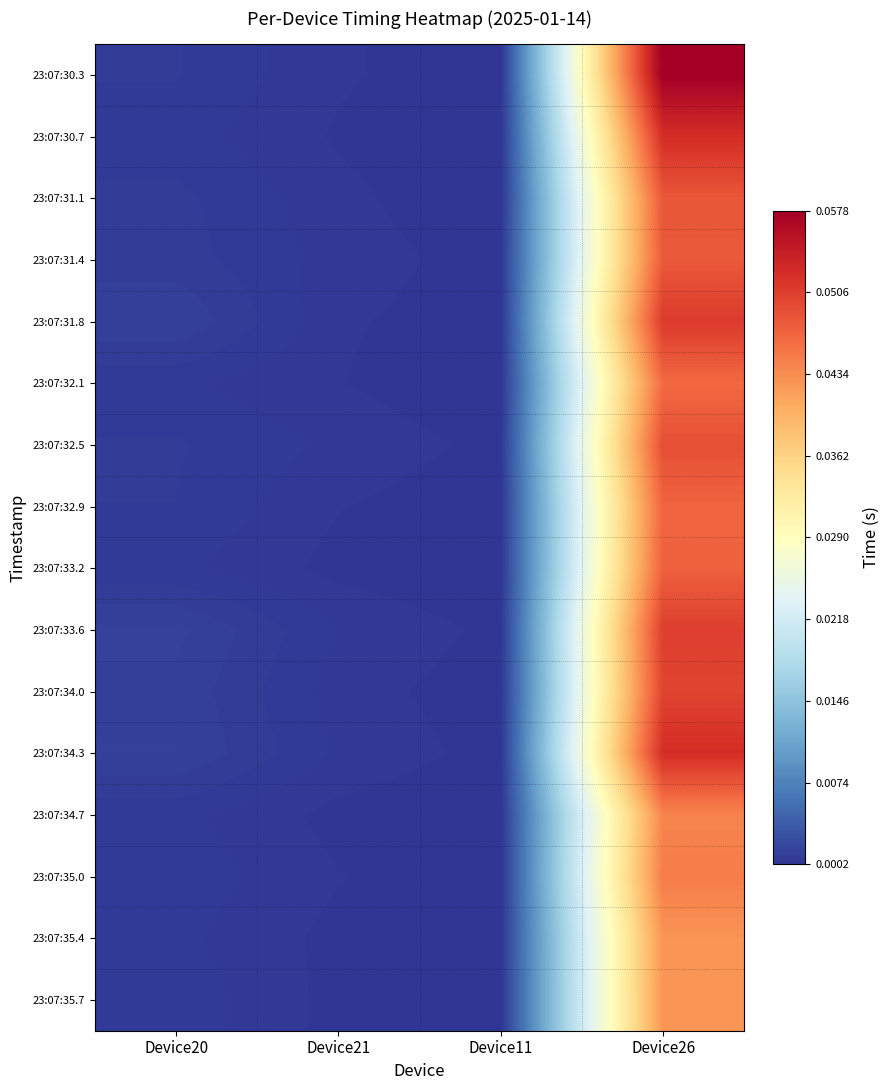

At Device26, list the series in order from smallest to largest.

23:07:35.7, 23:07:35.4, 23:07:34.7, 23:07:35.0, 23:07:32.1, 23:07:32.9, 23:07:33.2, 23:07:31.4, 23:07:31.1, 23:07:32.5, 23:07:34.0, 23:07:33.6, 23:07:31.8, 23:07:30.7, 23:07:34.3, 23:07:30.3